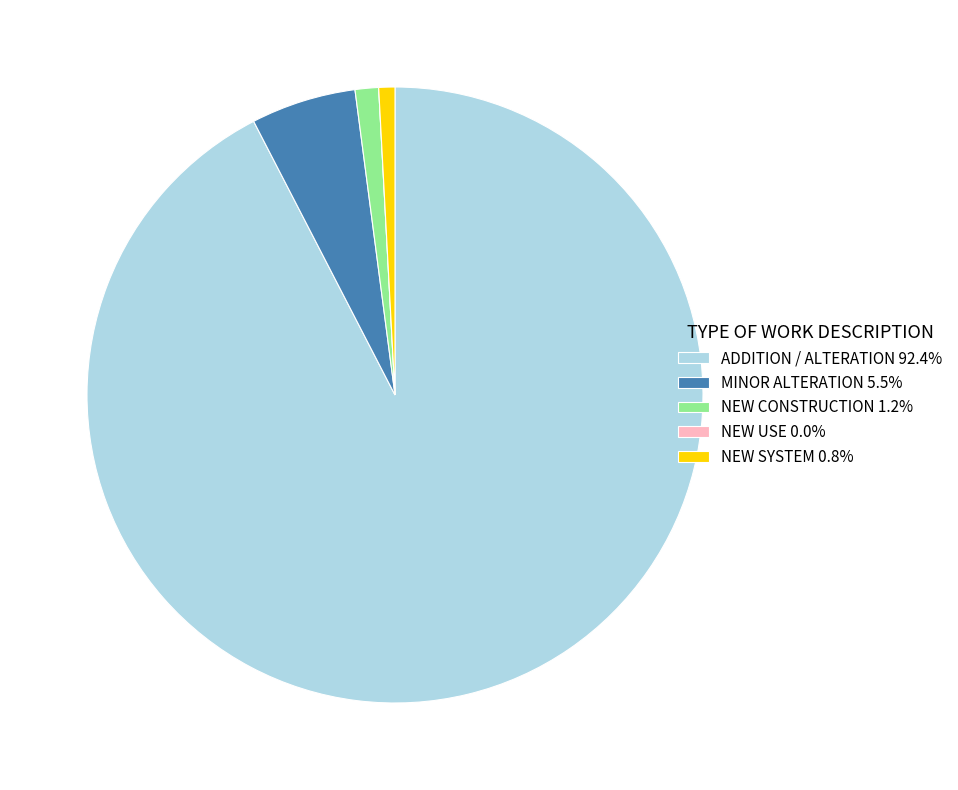

Is the sum of NEW CONSTRUCTION 1.2% and ADDITION / ALTERATION 92.4% greater than half?

Yes